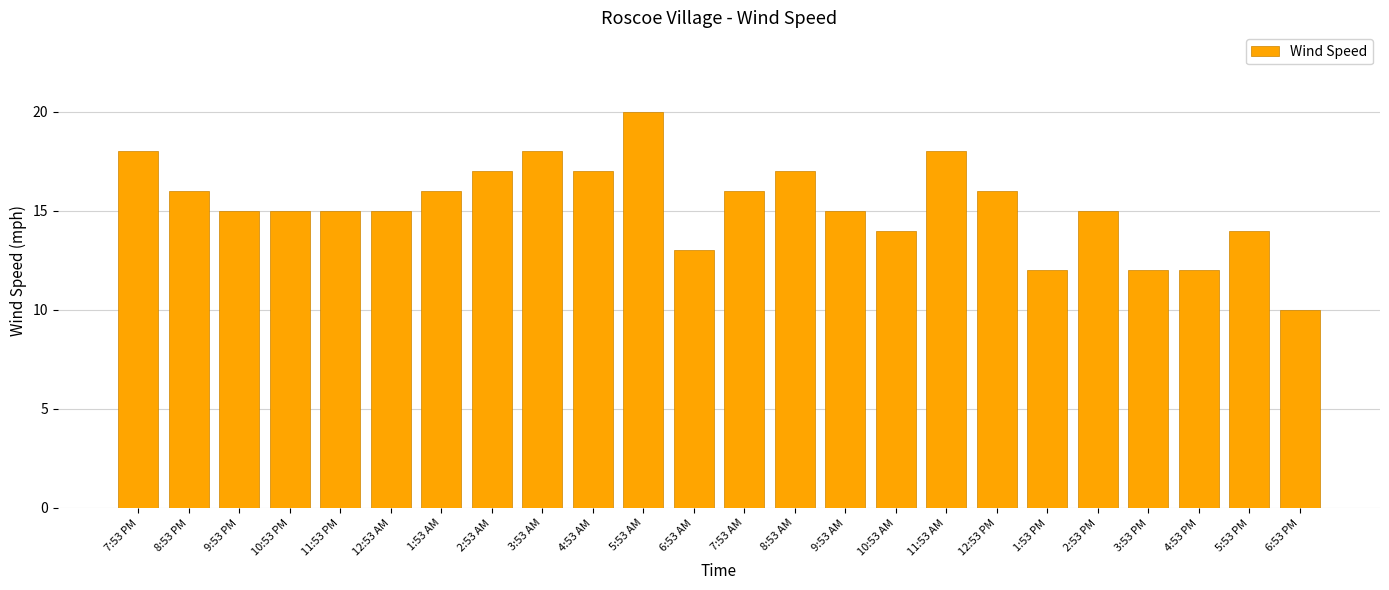

Are the bars horizontal?

No